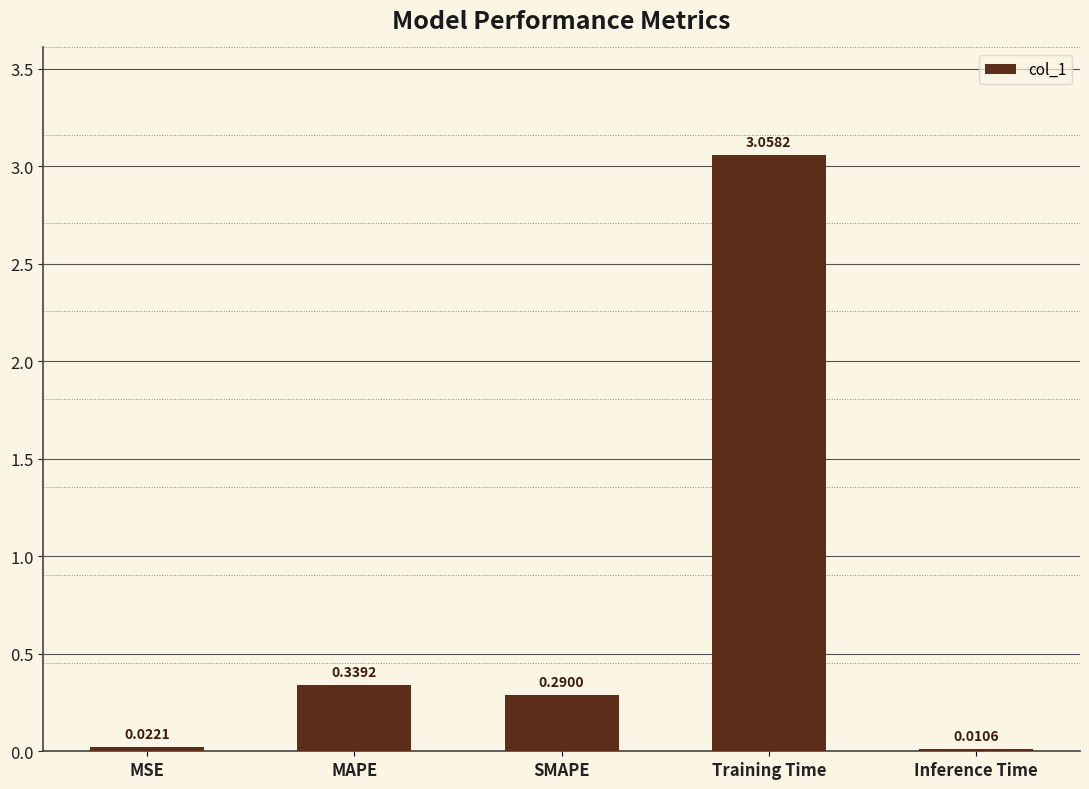

Does the chart contain stacked bars?

No